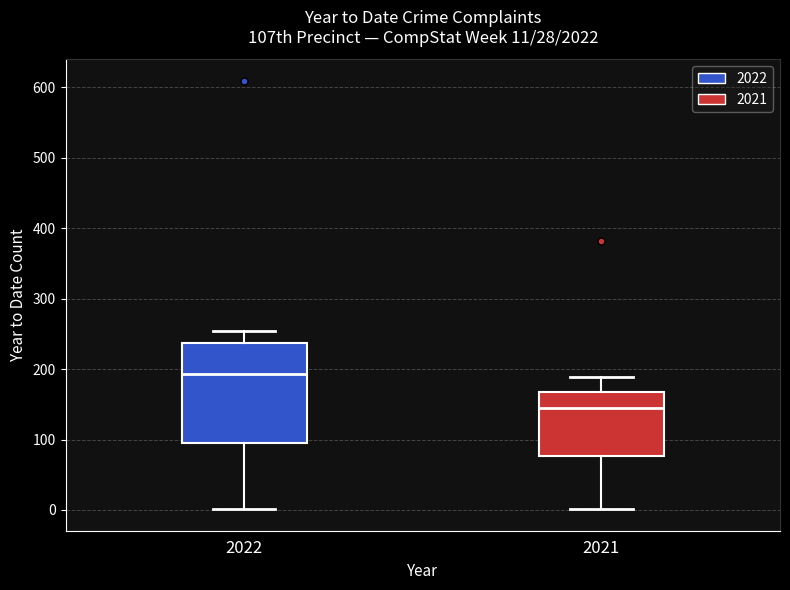

Comparing the boxes themselves (not the whiskers), which one is the tallest?

2022